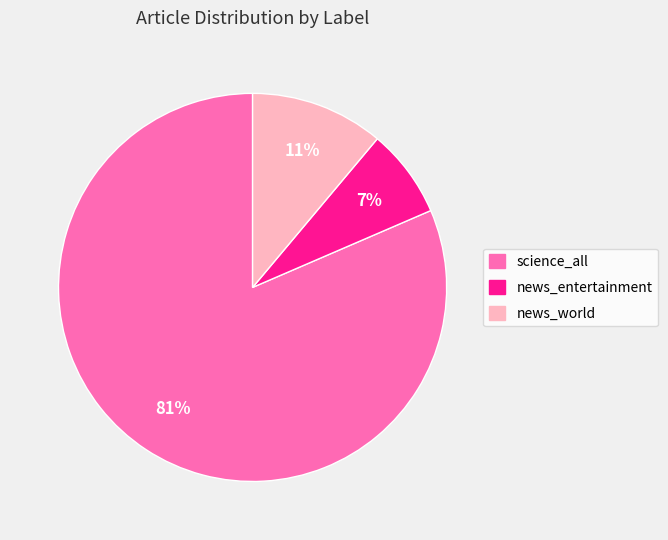

To the nearest percent, what percentage of the pie is news_world?

11%